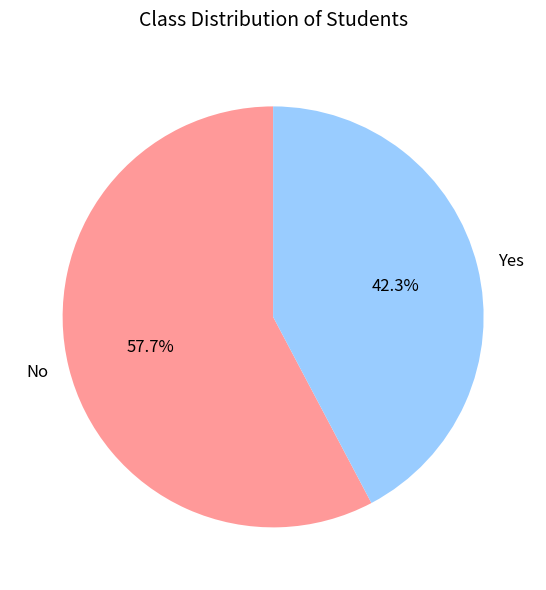

Which slice represents more than half of the pie?

No